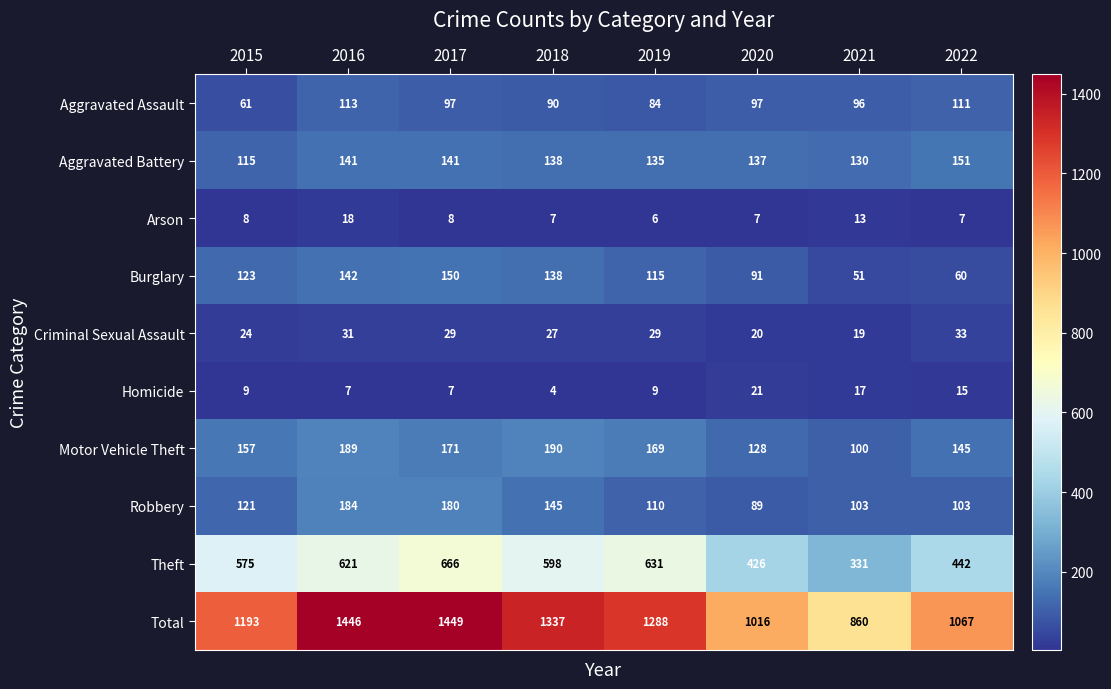

What is the difference between the highest and lowest values at 2018?

1333